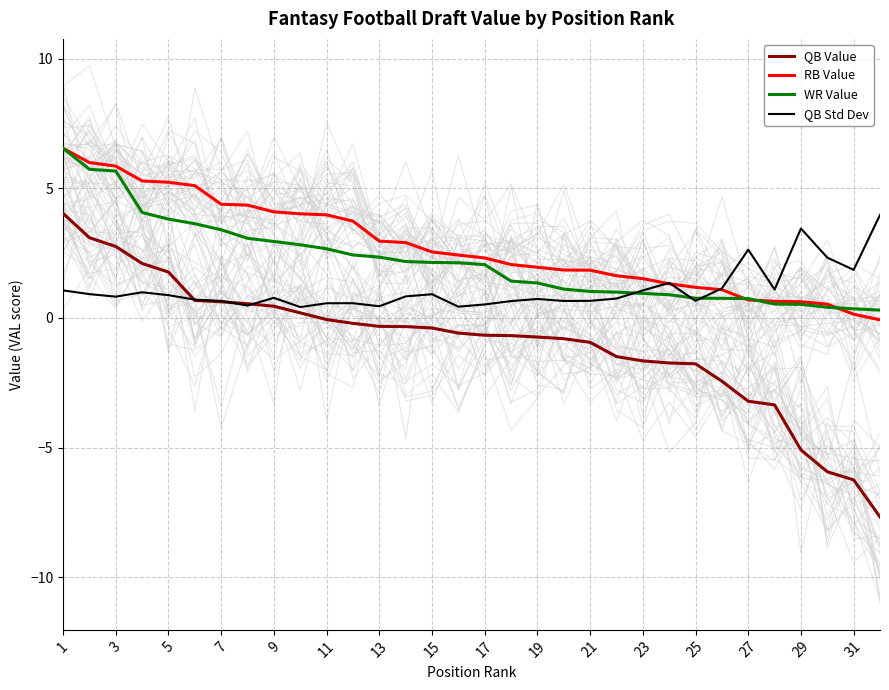

What is the value of the QB Value point at the 10th from the left?

0.2